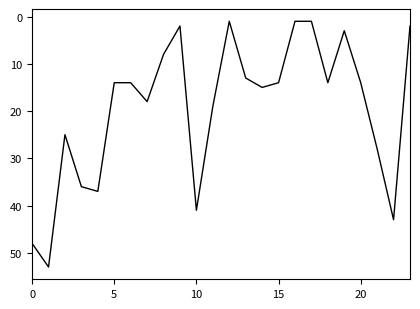

What is the maximum value shown in the chart?

53